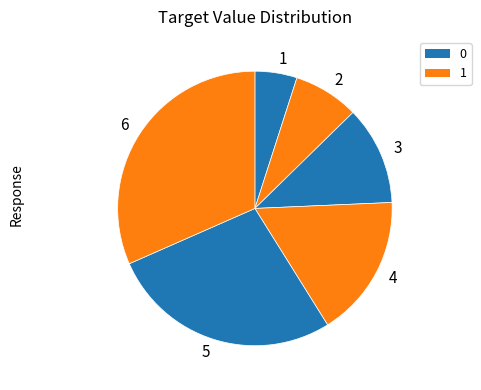

Is there a majority slice in this chart?

No